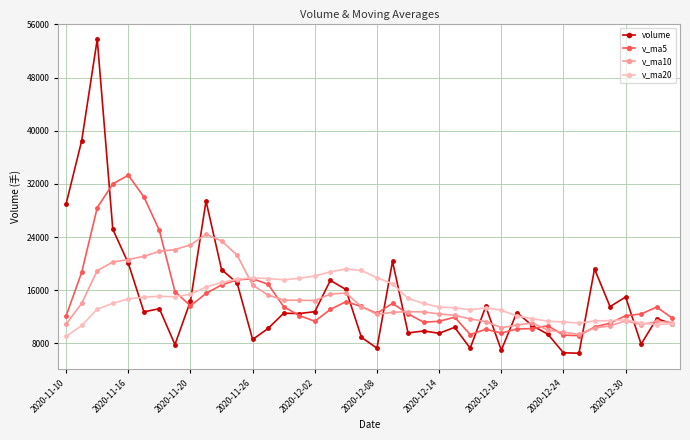

How many lines are shown in the chart?

4